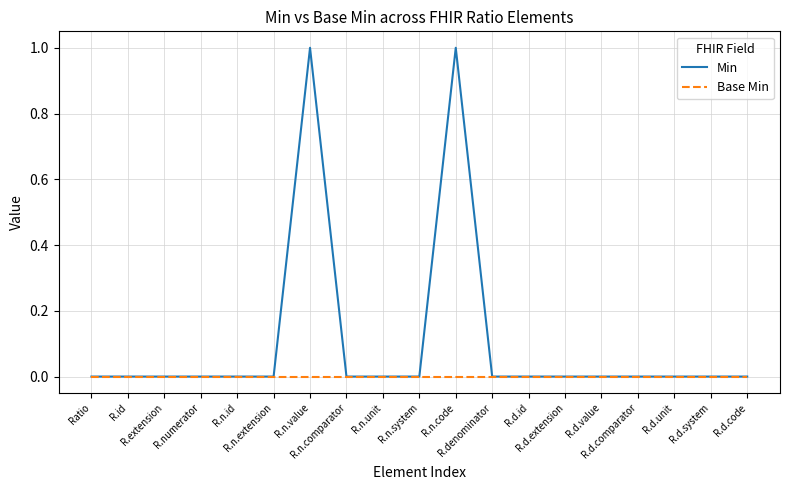

What is the highest value of the Min series?

1